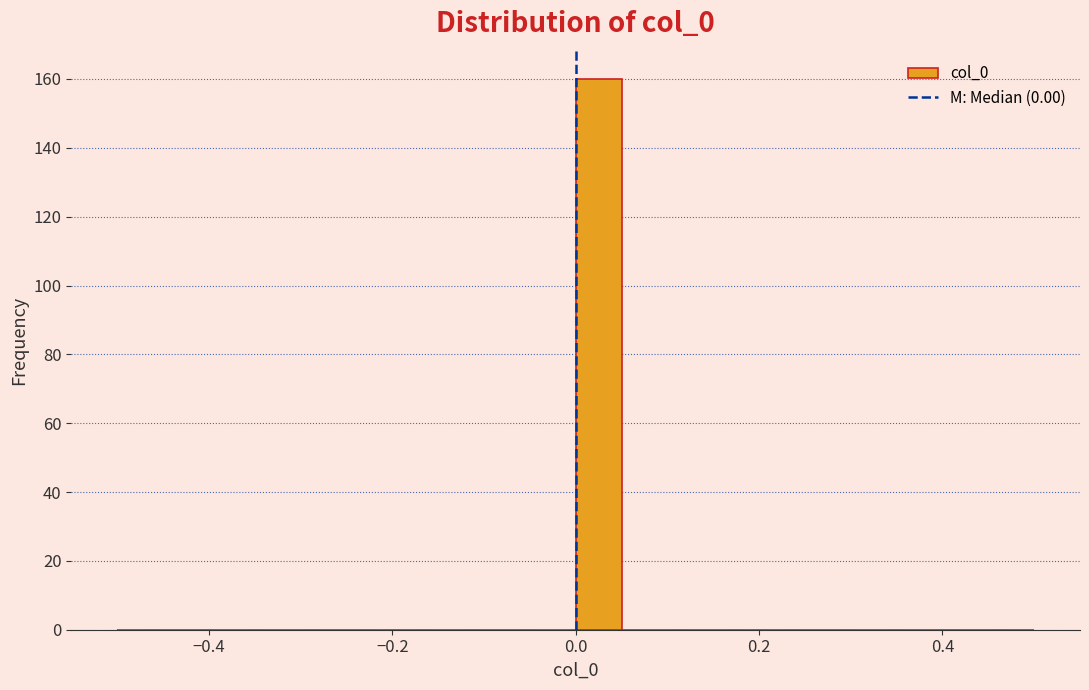

Read against the x-axis, roughly where is the centre of the tallest bar?

0.02